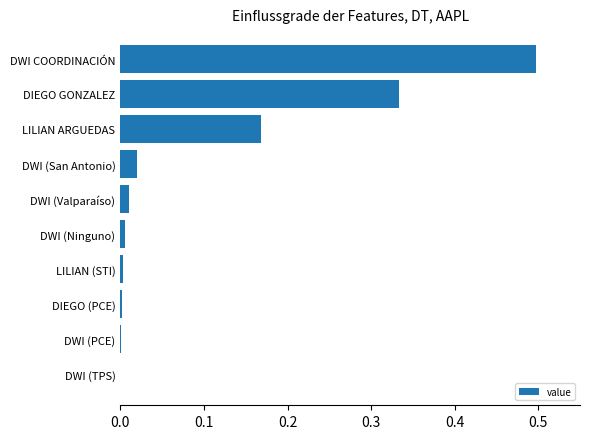

What is the change in value from DWI COORDINACIÓN to DWI (San Antonio)?

-0.5